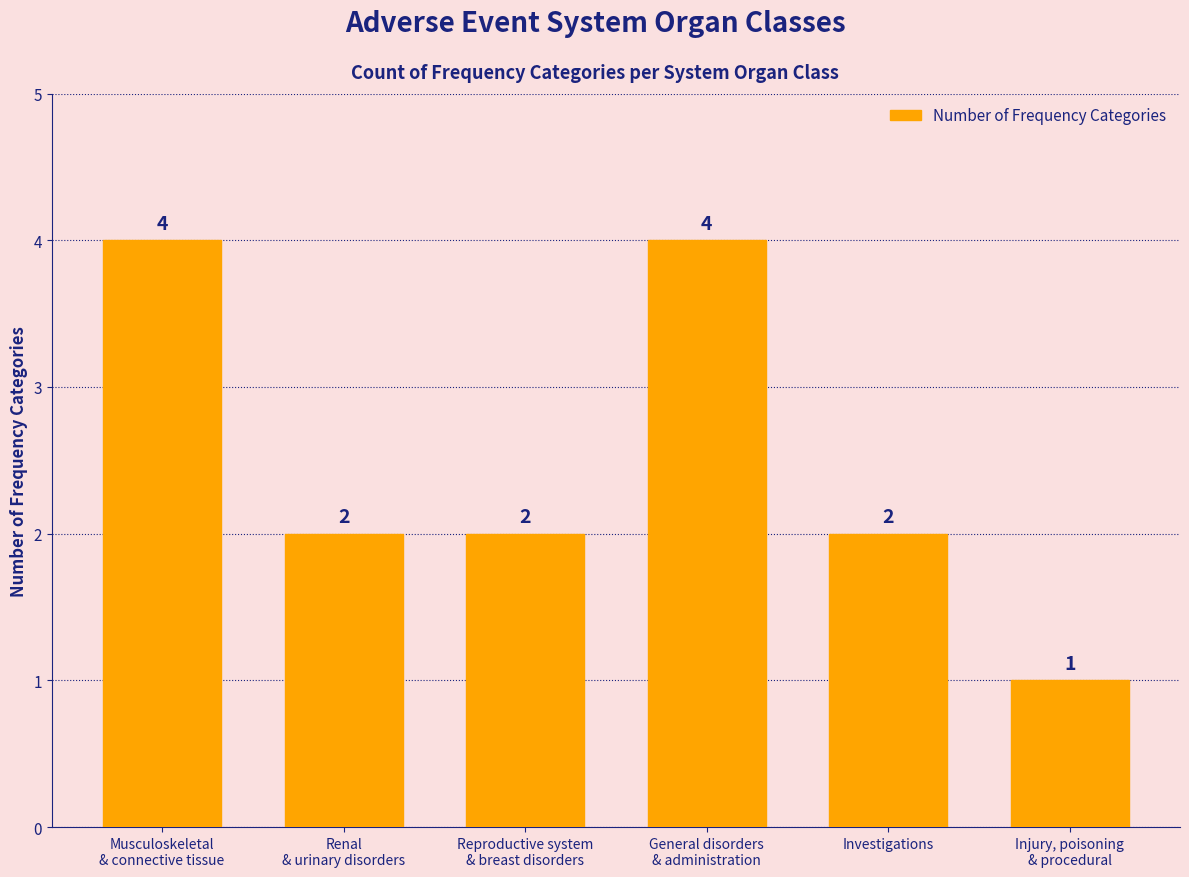

Reading left to right, list all the values displayed in this chart.

4	2	2	4	2	1